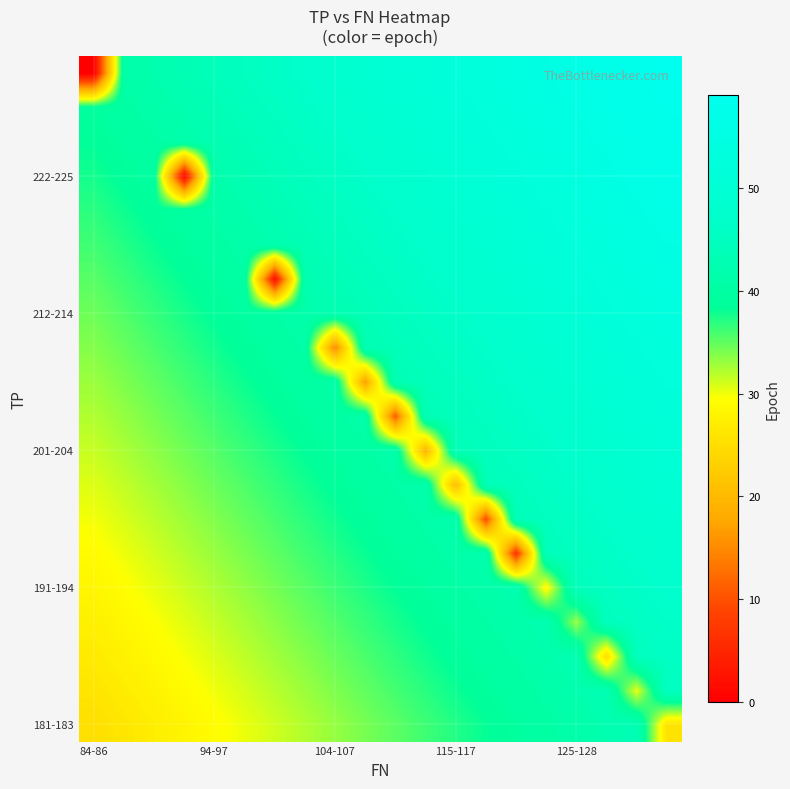

Reading right to left, list all the values displayed in this chart.

row_0: 25.7	43.2	42.2	41.2	40.2	39.2	38.2	37.2	36.2	35.2	34.2	33.2	32.2	31.2	30.2	29.2	28.2	27.2	26.2	25.2
row_1: 45.0	30.3	43.0	42.0	41.0	40.0	39.0	38.0	37.0	36.0	35.0	34.0	33.0	32.0	31.0	30.0	29.0	28.0	27.0	26.0
row_2: 45.8	44.8	25.0	42.8	41.8	40.8	39.8	38.8	37.8	36.8	35.8	34.8	33.8	32.8	31.8	30.8	29.8	28.8	27.8	26.8
row_3: 46.5	45.5	44.5	33.0	42.5	41.5	40.5	39.5	38.5	37.5	36.5	35.5	34.5	33.5	32.5	31.5	30.5	29.5	28.5	27.5
row_4: 47.3	46.3	45.3	44.3	28.5	42.3	41.3	40.3	39.3	38.3	37.3	36.3	35.3	34.3	33.3	32.3	31.3	30.3	29.3	28.3
row_5: 48.1	47.1	46.1	45.1	44.1	6.5	42.1	41.1	40.1	39.1	38.1	37.1	36.1	35.1	34.1	33.1	32.1	31.1	30.1	29.1
row_6: 48.9	47.9	46.9	45.9	44.9	43.9	9.3	41.9	40.9	39.9	38.9	37.9	36.9	35.9	34.9	33.9	32.9	31.9	30.9	29.9
row_7: 49.7	48.7	47.7	46.7	45.7	44.7	43.7	20.0	41.7	40.7	39.7	38.7	37.7	36.7	35.7	34.7	33.7	32.7	31.7	30.7
row_8: 50.4	49.4	48.4	47.4	46.4	45.4	44.4	43.4	19.0	41.4	40.4	39.4	38.4	37.4	36.4	35.4	34.4	33.4	32.4	31.4
row_9: 51.2	50.2	49.2	48.2	47.2	46.2	45.2	44.2	43.2	11.0	41.2	40.2	39.2	38.2	37.2	36.2	35.2	34.2	33.2	32.2
row_10: 52.0	51.0	50.0	49.0	48.0	47.0	46.0	45.0	44.0	43.0	17.0	41.0	40.0	39.0	38.0	37.0	36.0	35.0	34.0	33.0
row_11: 52.8	51.8	50.8	49.8	48.8	47.8	46.8	45.8	44.8	43.8	42.8	14.5	40.8	39.8	38.8	37.8	36.8	35.8	34.8	33.8
row_12: 53.6	52.6	51.6	50.6	49.6	48.6	47.6	46.6	45.6	44.6	43.6	42.6	41.6	40.6	39.6	38.6	37.6	36.6	35.6	34.6
row_13: 54.3	53.3	52.3	51.3	50.3	49.3	48.3	47.3	46.3	45.3	44.3	43.3	42.3	2.0	40.3	39.3	38.3	37.3	36.3	35.3
row_14: 55.1	54.1	53.1	52.1	51.1	50.1	49.1	48.1	47.1	46.1	45.1	44.1	43.1	42.1	41.1	40.1	39.1	38.1	37.1	36.1
row_15: 55.9	54.9	53.9	52.9	51.9	50.9	49.9	48.9	47.9	46.9	45.9	44.9	43.9	42.9	41.9	40.9	39.9	38.9	37.9	36.9
row_16: 56.7	55.7	54.7	53.7	52.7	51.7	50.7	49.7	48.7	47.7	46.7	45.7	44.7	43.7	42.7	41.7	1.0	39.7	38.7	37.7
row_17: 57.5	56.5	55.5	54.5	53.5	52.5	51.5	50.5	49.5	48.5	47.5	46.5	45.5	44.5	43.5	42.5	41.5	40.5	39.5	38.5
row_18: 58.2	57.2	56.2	55.2	54.2	53.2	52.2	51.2	50.2	49.2	48.2	47.2	46.2	45.2	44.2	43.2	42.2	41.2	40.2	39.2
row_19: 59.0	58.0	57.0	56.0	55.0	54.0	53.0	52.0	51.0	50.0	49.0	48.0	47.0	46.0	45.0	44.0	43.0	42.0	41.0	0.0